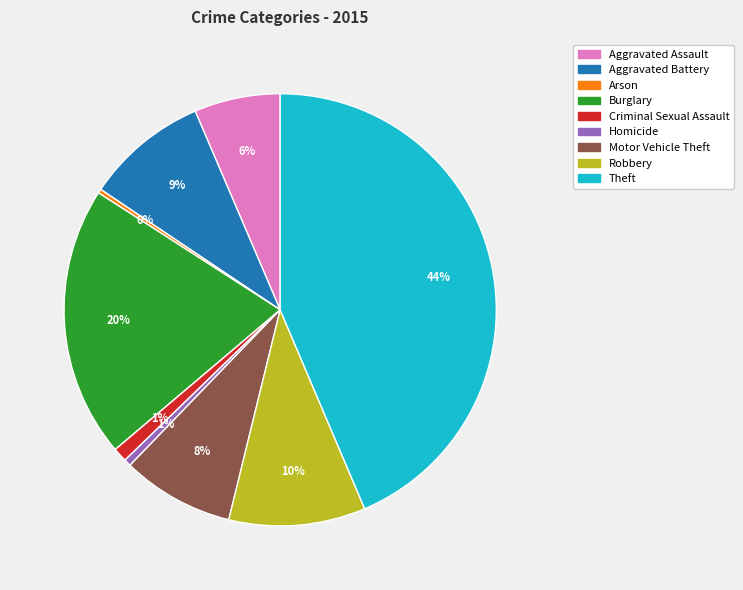

To the nearest percent, what is the combined percentage of Arson and Aggravated Battery?

9%